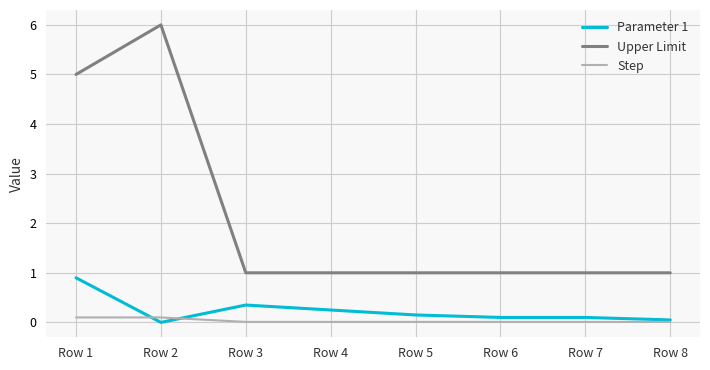

True or false: Parameter 1 and Step cross at least once.

True